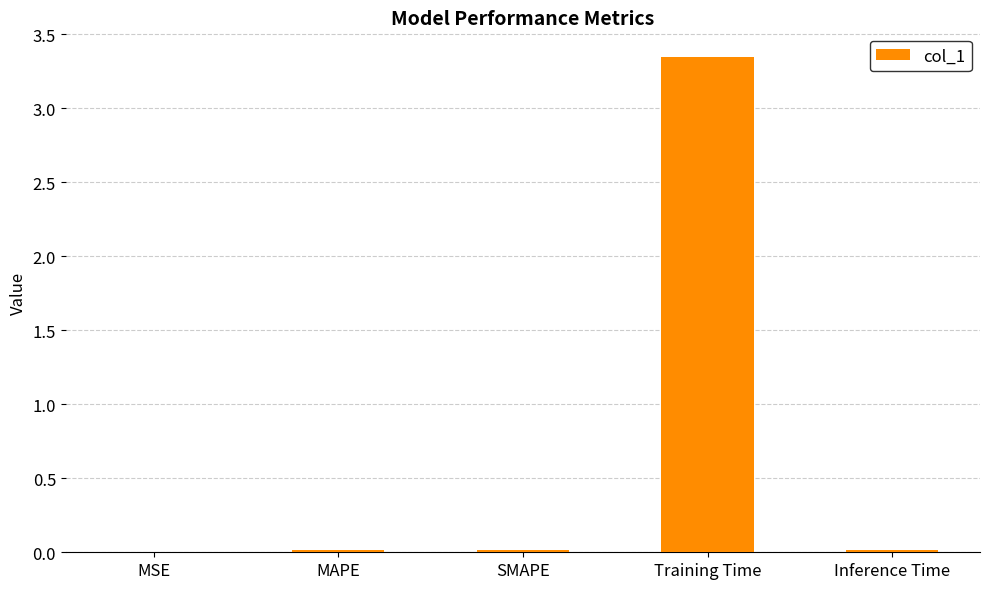

How many series are shown in this chart?

1